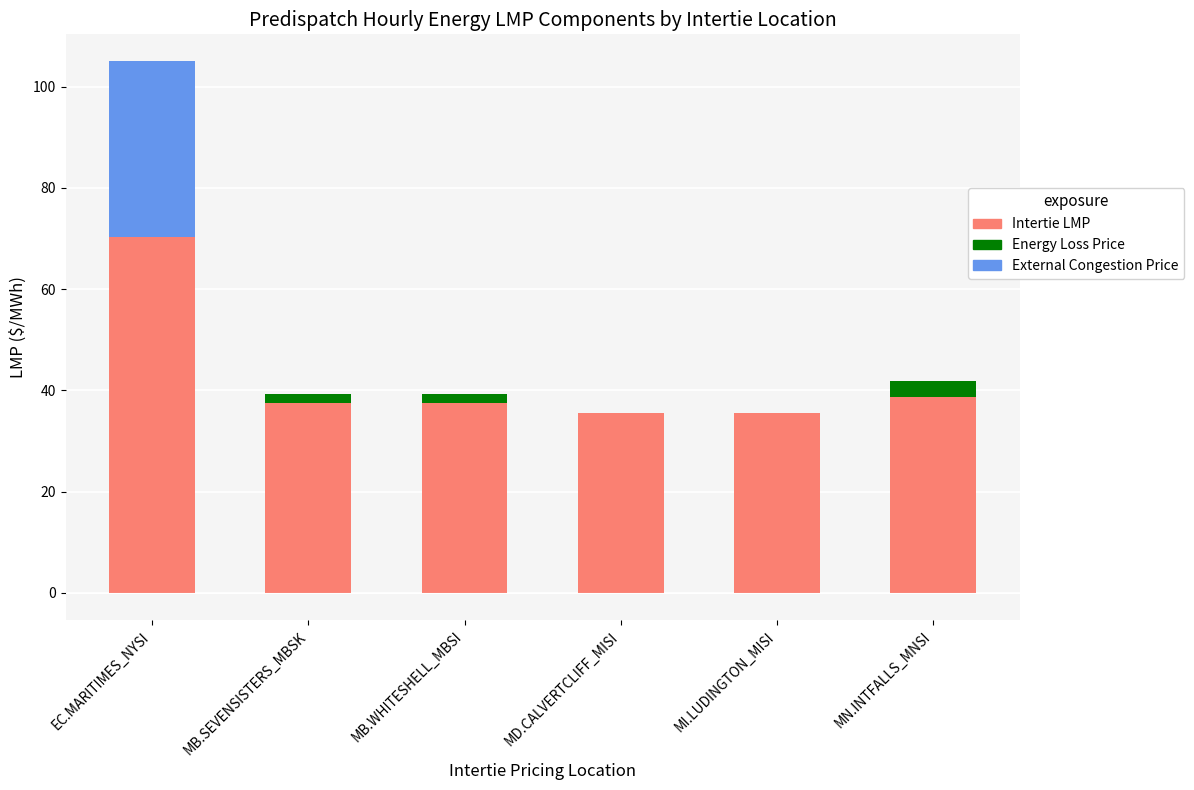

How many bars are there in total?

18